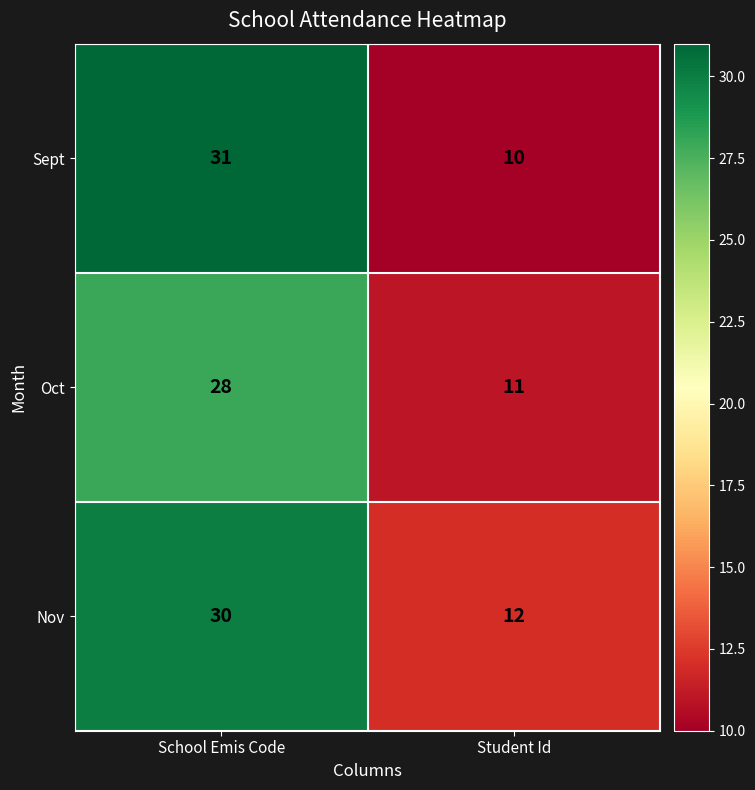

List the series in order of their overall mean, lowest first.

Oct, Sept, Nov